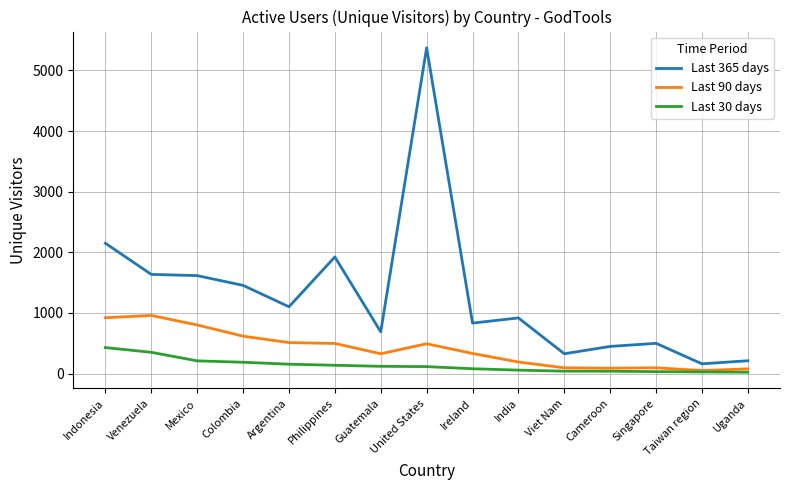

True or false: Last 30 days and Last 365 days intersect in this chart.

False